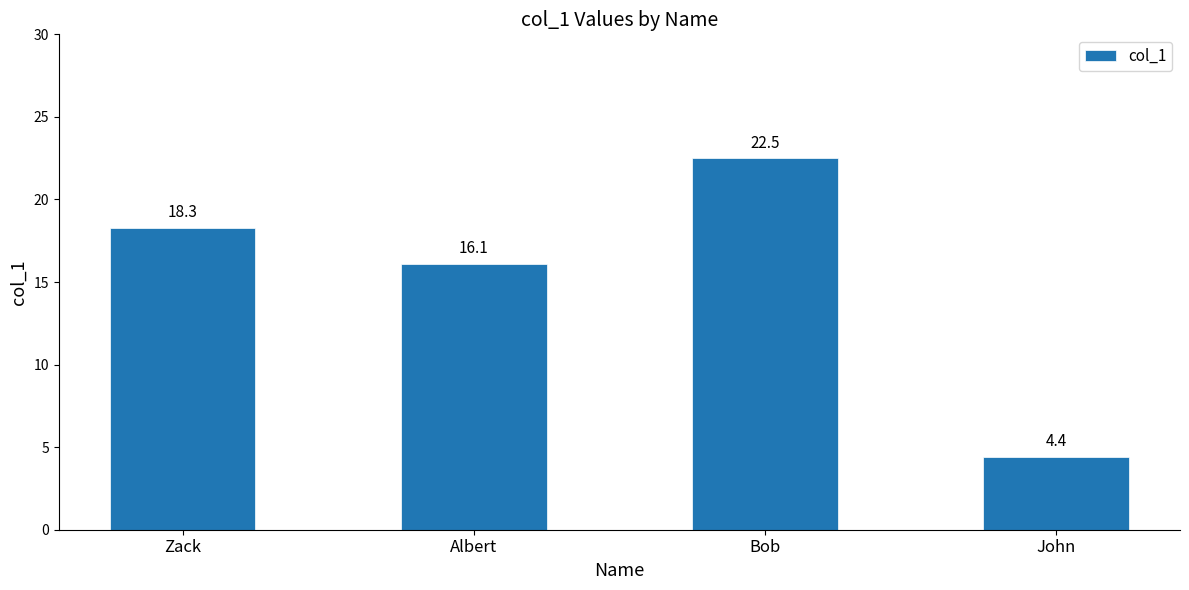

Which has a higher value, Albert or Zack?

Zack